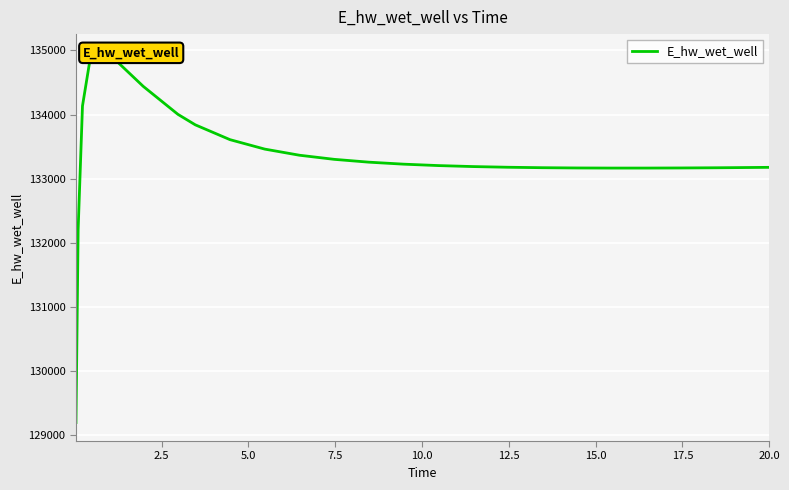

What position from the right is 2.5?

25